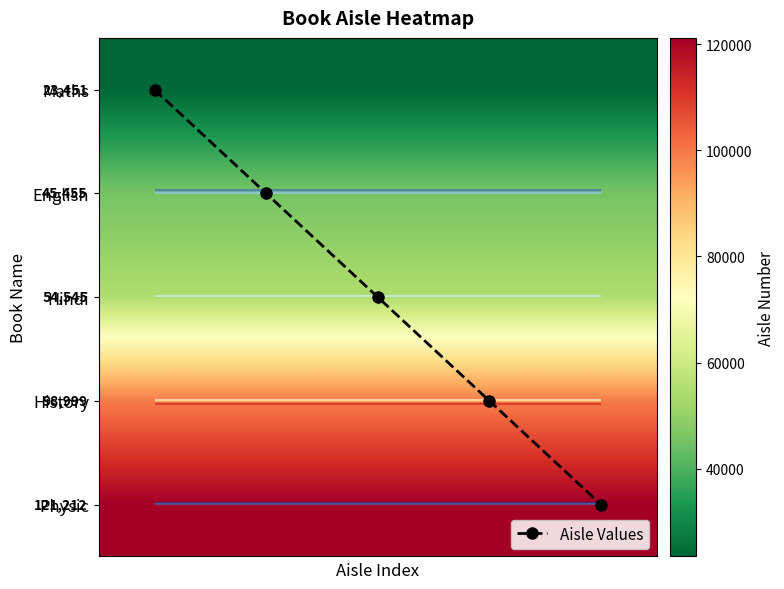

True or false: Aisle Values has a value of 3 at 2.

False